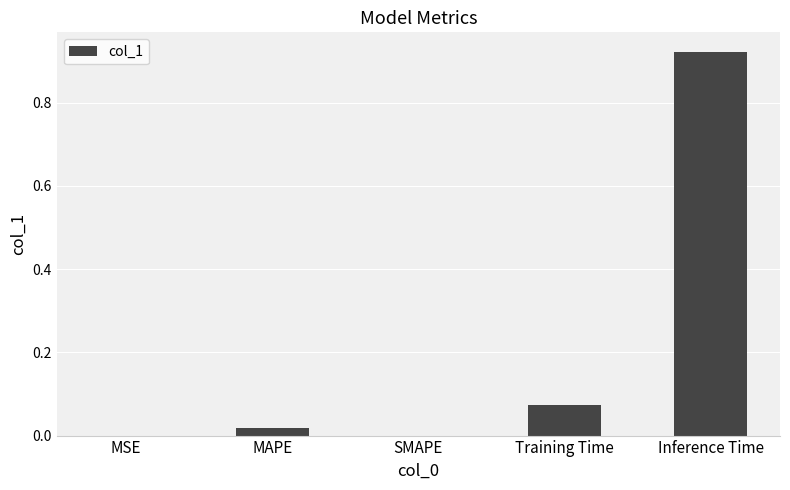

What is the change in value from Training Time to Inference Time?

+0.8